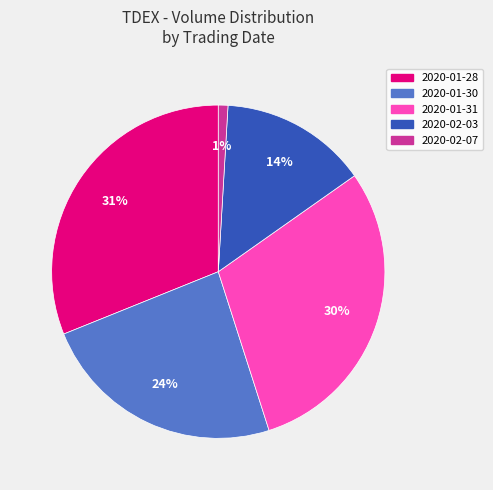

What is the ratio of the value at 2020-02-07 to the value at 2020-02-03?

0.1